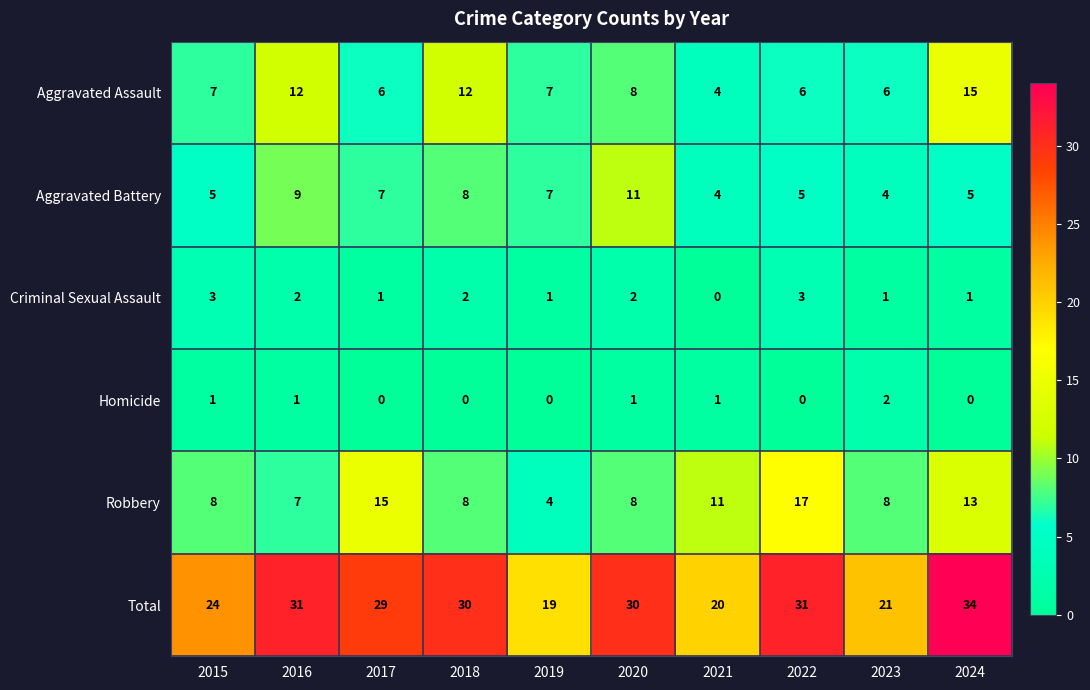

How many data points does each series have?

10